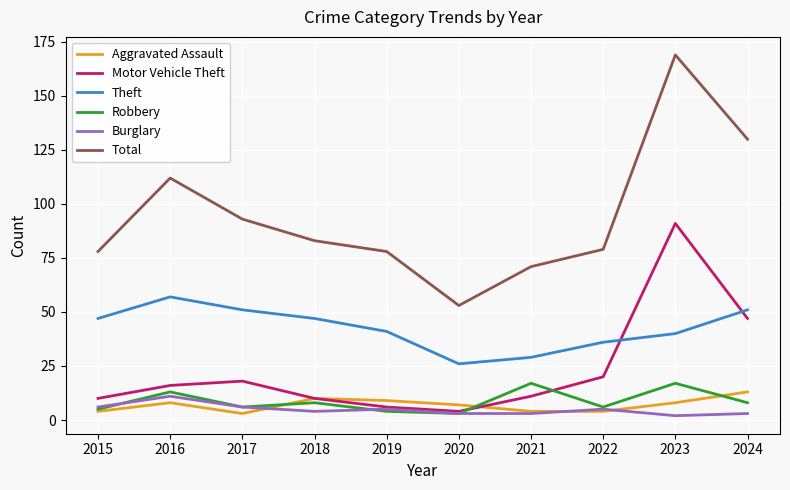

Reading left to right, list all the values displayed in this chart.

Aggravated Assault: 2015=4	2016=8	2017=3	2018=10	2019=9	2020=7	2021=4	2022=4	2023=8	2024=13
Motor Vehicle Theft: 2015=10	2016=16	2017=18	2018=10	2019=6	2020=4	2021=11	2022=20	2023=91	2024=47
Theft: 2015=47	2016=57	2017=51	2018=47	2019=41	2020=26	2021=29	2022=36	2023=40	2024=51
Robbery: 2015=5	2016=13	2017=6	2018=8	2019=4	2020=3	2021=17	2022=6	2023=17	2024=8
Burglary: 2015=6	2016=11	2017=6	2018=4	2019=5	2020=3	2021=3	2022=5	2023=2	2024=3
Total: 2015=78	2016=112	2017=93	2018=83	2019=78	2020=53	2021=71	2022=79	2023=169	2024=130